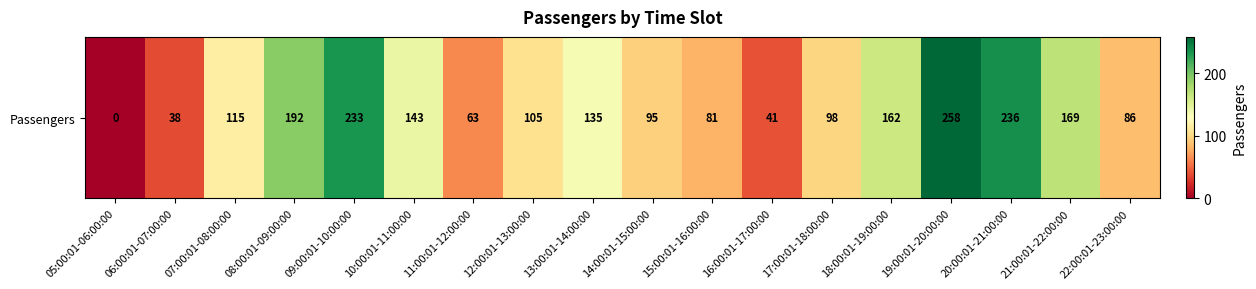

The value at 14:00:01-15:00:00 is 57. True or false?

False